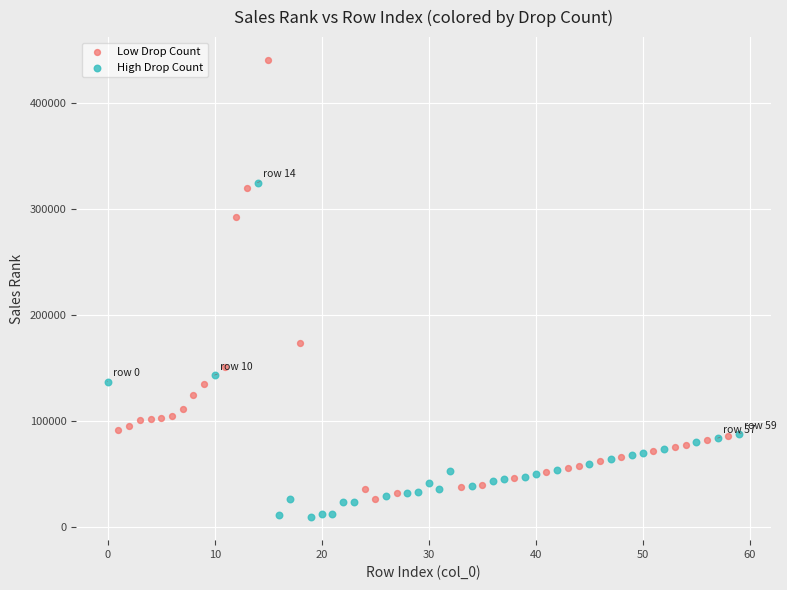

What are all the series names shown in the legend?

Low Drop Count, High Drop Count